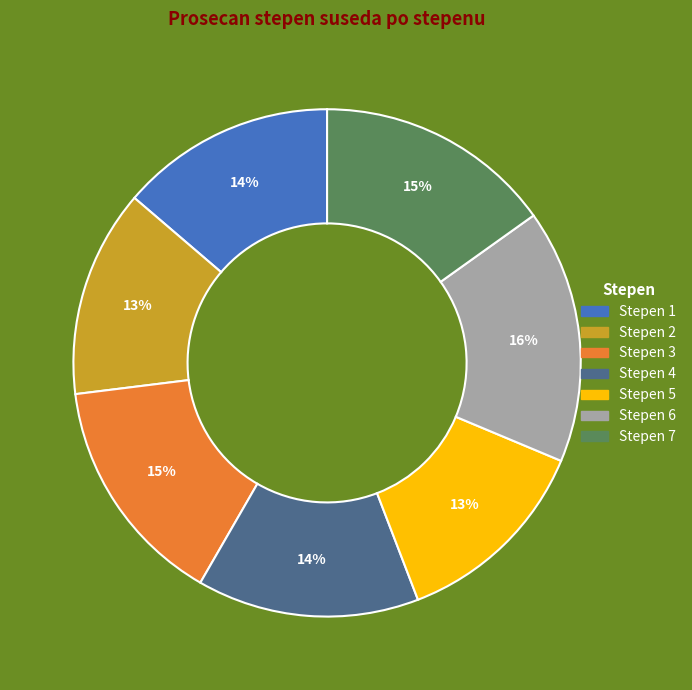

Count the number of slices in the pie.

7